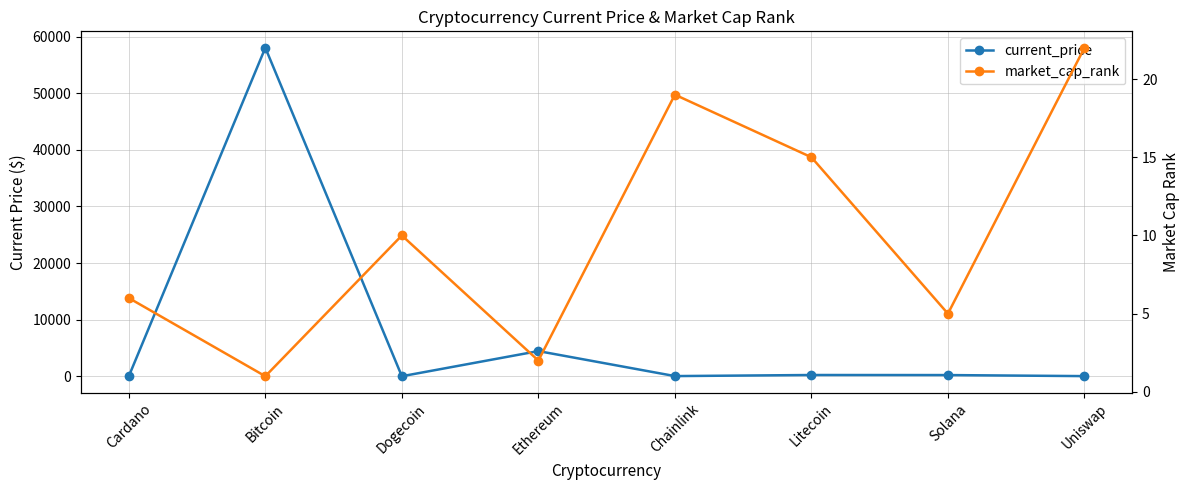

How many intersections are there between current_price and market_cap_rank?

4